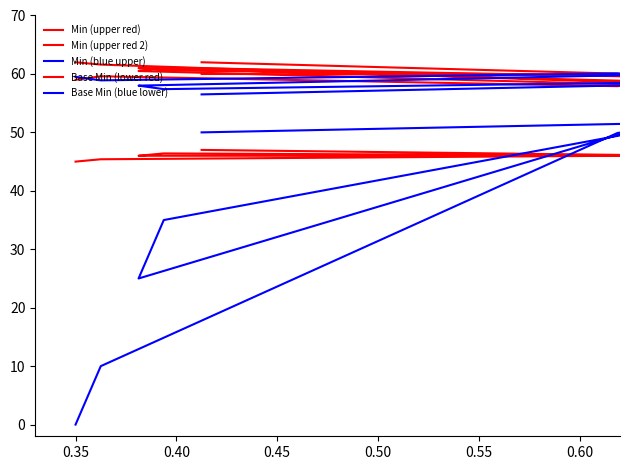

What are all the series names shown in the legend?

Min (upper red), Min (upper red 2), Min (blue upper), Base Min (lower red), Base Min (blue lower)